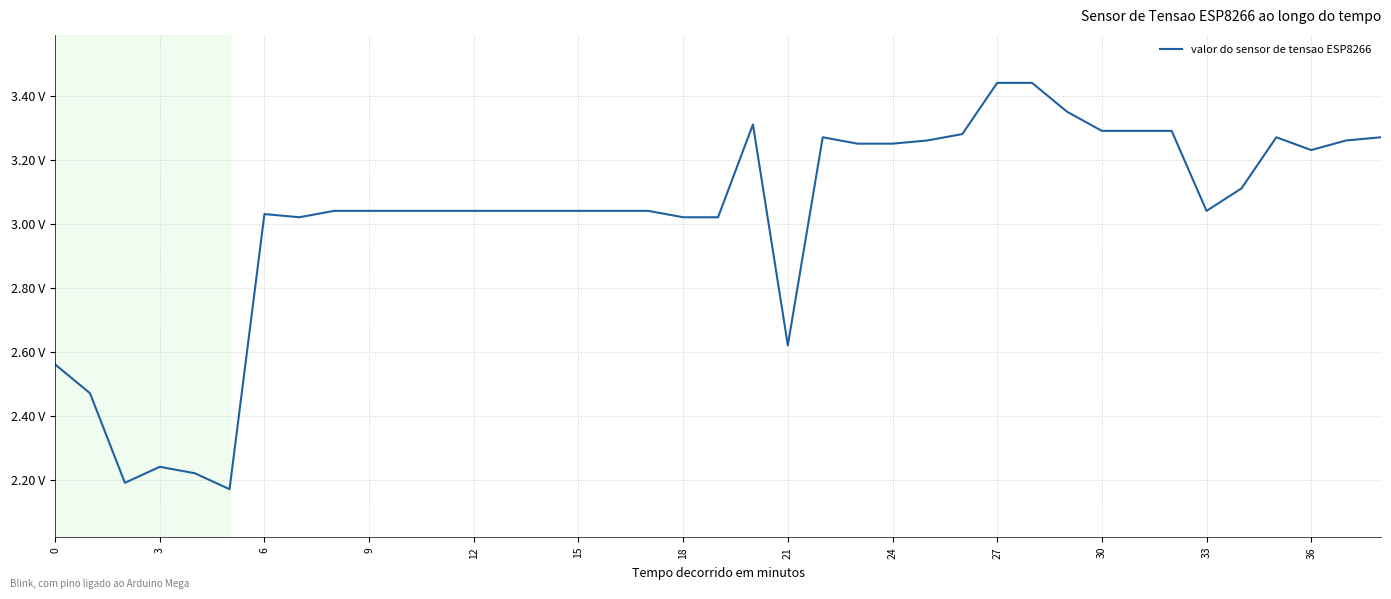

True or false: there are more than 0 points higher than both neighbors.

True